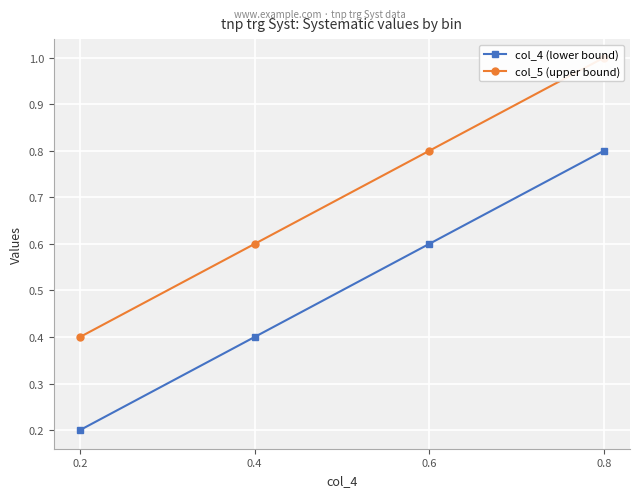

True or false: col_5 (upper bound) has more than 0 points higher than both neighbors.

False